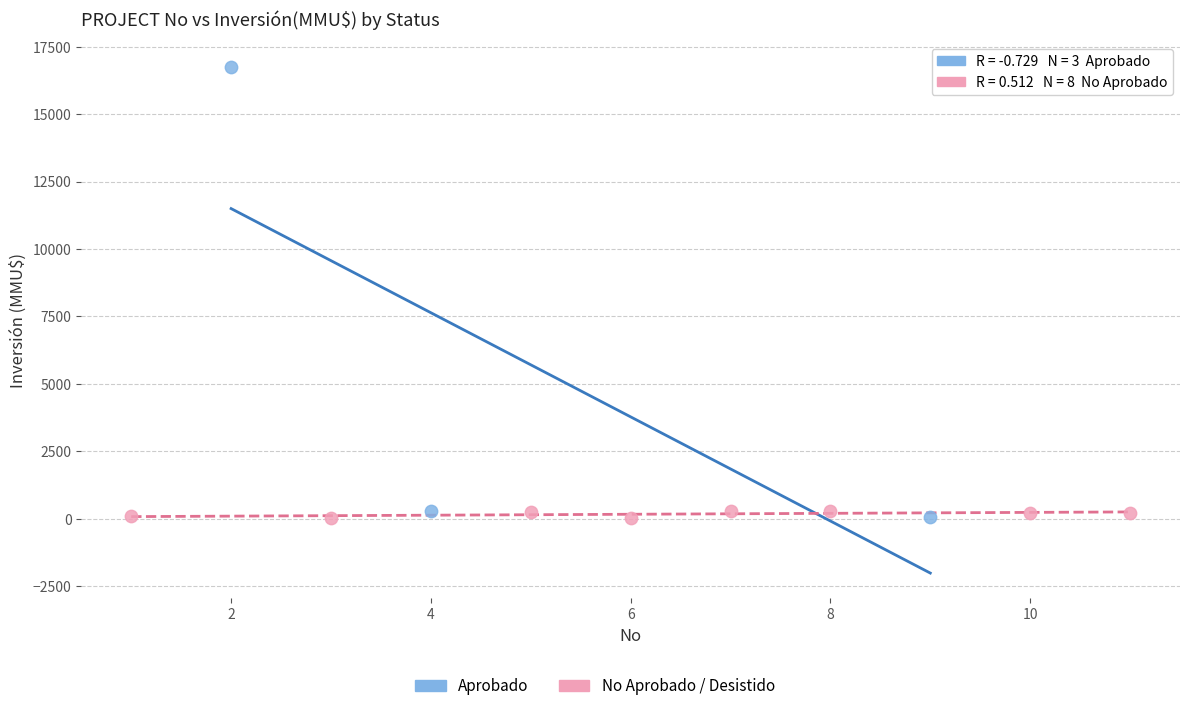

Which series has the largest Y range (max minus min)?

Aprobado